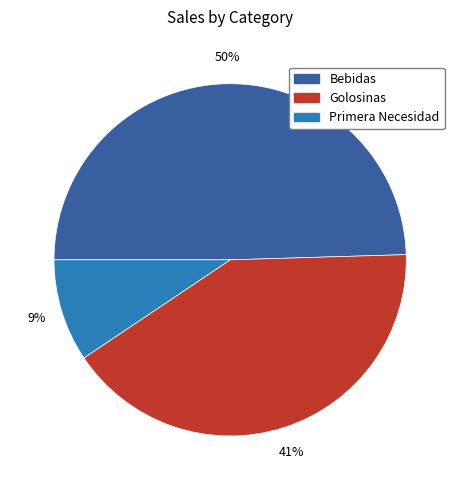

Is there any slice that represents more than half of the pie?

No